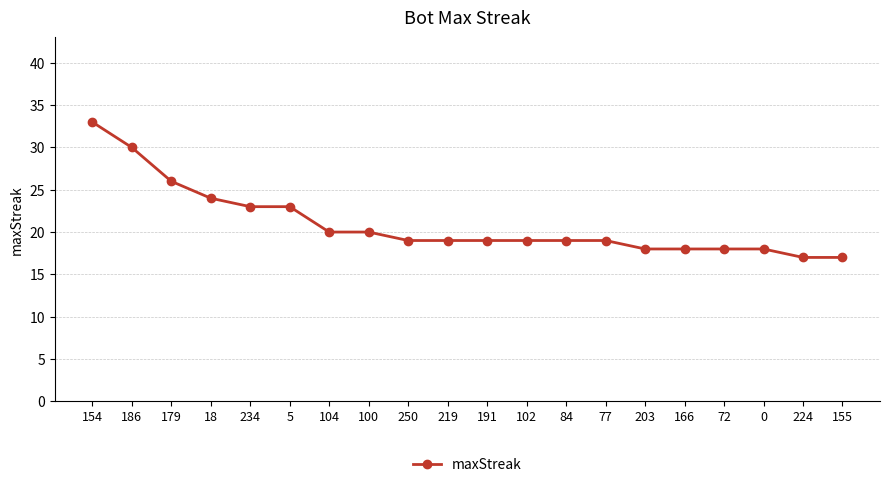

Is it true that the value at 154 is 33?

True